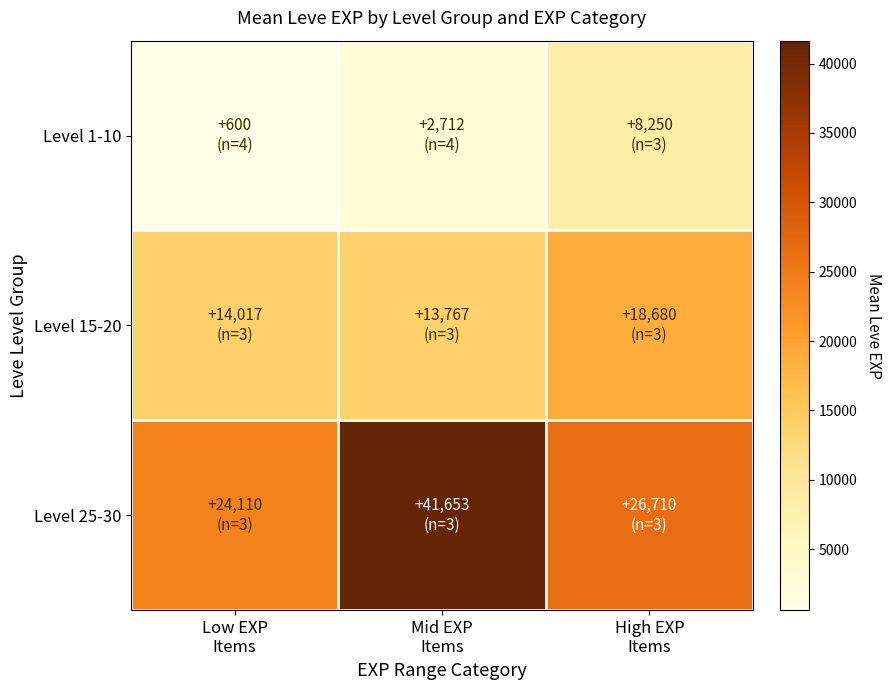

What is the difference between the highest and lowest values at Mid EXP
Items?

38940.8